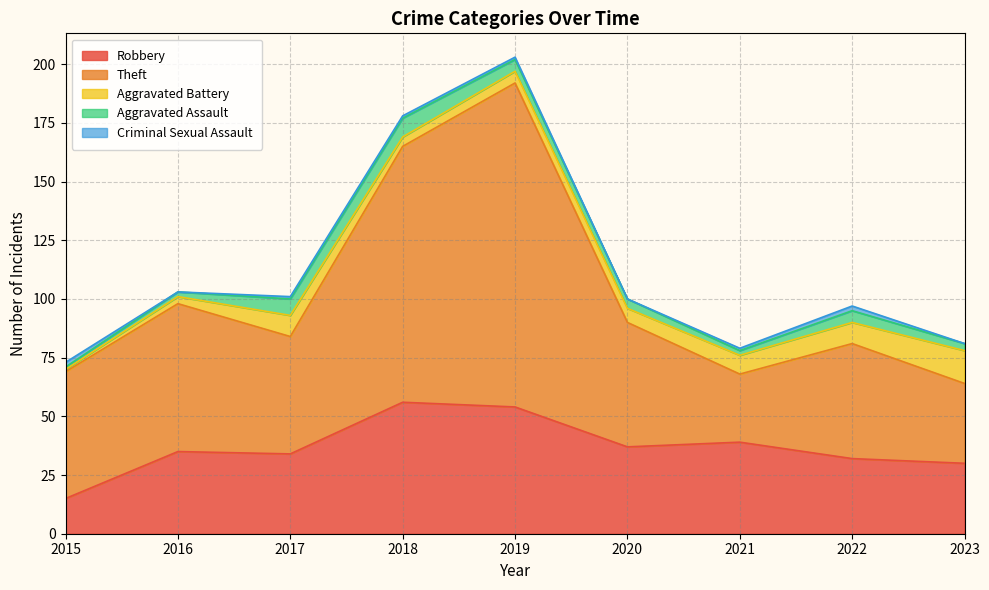

How many values in the Aggravated Assault series exceed 4?

4